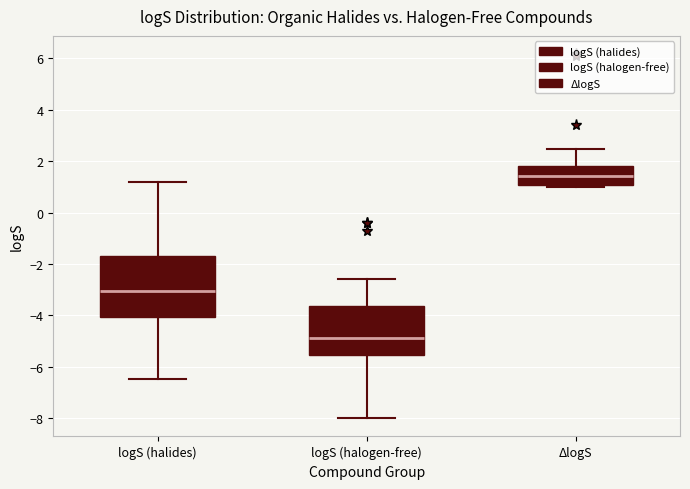

Where does the lower whisker of the box for logS (halides) end on the y-axis? The values are not printed on the chart, so give them approximately, as read against the axis.

-6.4